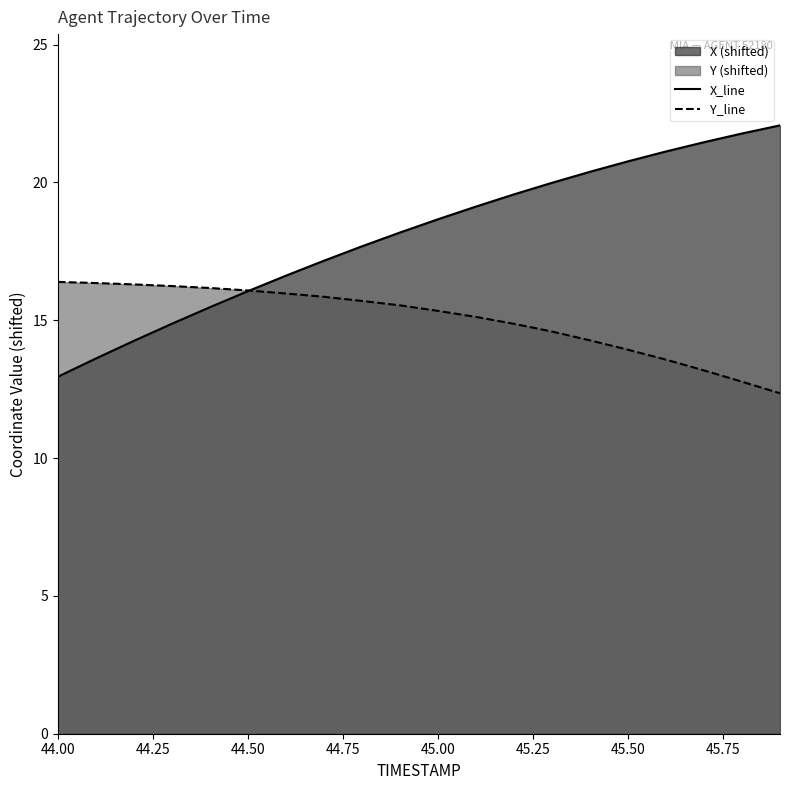

Which series has the largest total across all categories?

X_line